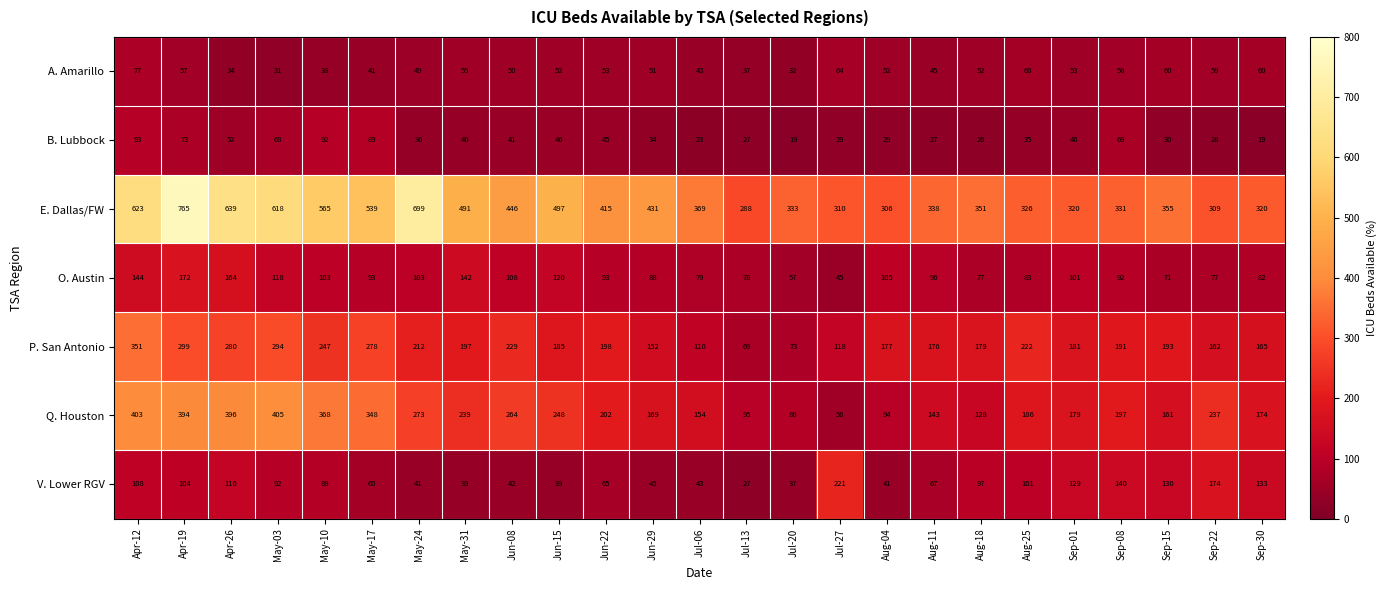

List the labels in order of P. San Antonio value, smallest first.

Jul-13, Jul-20, Jul-06, Jul-27, Jun-29, Sep-22, Sep-30, Aug-11, Aug-04, Aug-18, Sep-01, Jun-15, Sep-08, Sep-15, May-31, Jun-22, May-24, Aug-25, Jun-08, May-10, May-17, Apr-26, May-03, Apr-19, Apr-12